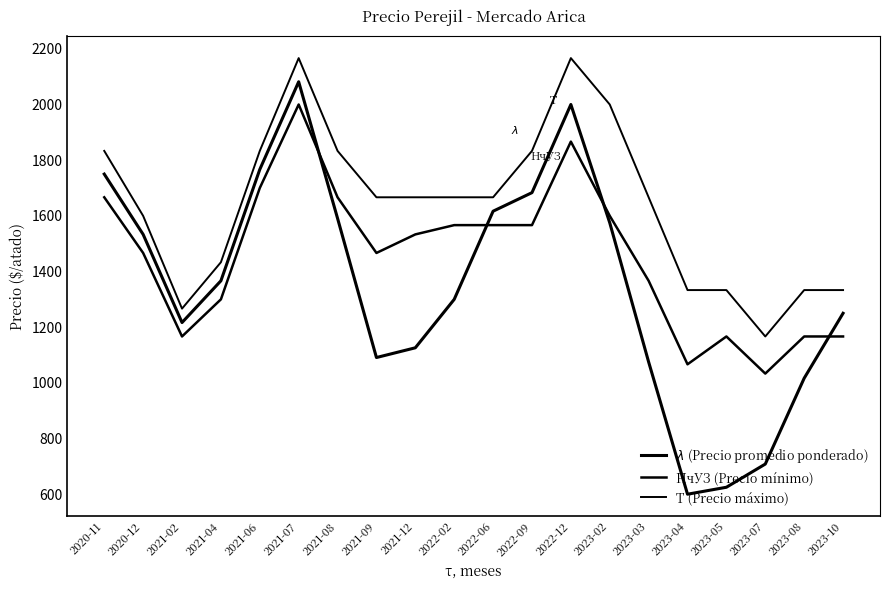

Does the chart have visible grid lines?

No